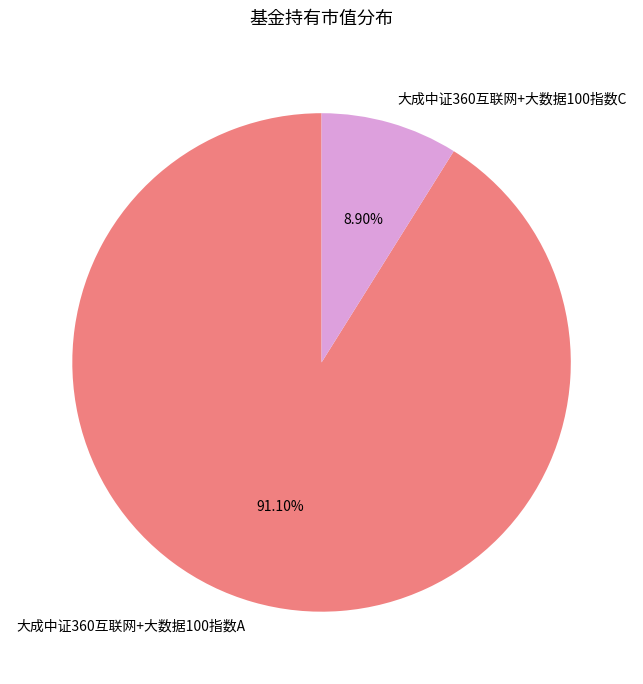

Rank the categories by value from highest to lowest.

大成中证360互联网+大数据100指数A, 大成中证360互联网+大数据100指数C